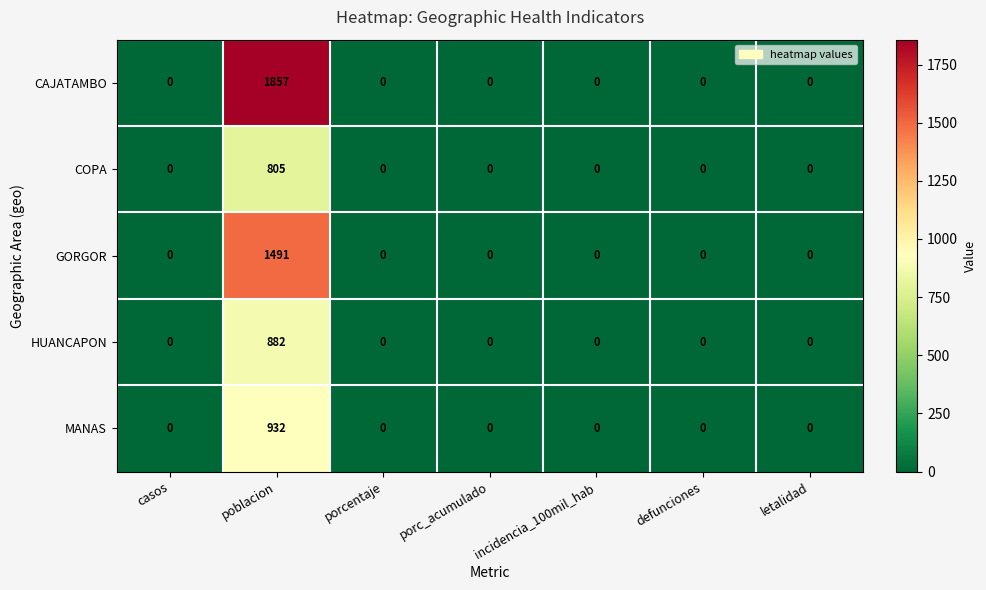

How many categories are shown in the chart?

7